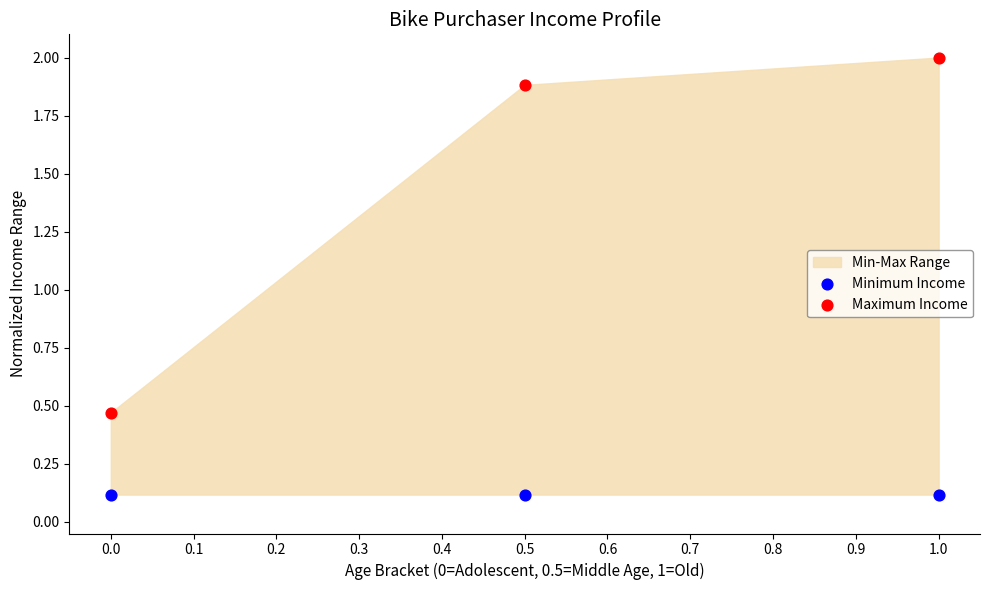

Across all data points, what is the average Y value?

0.8